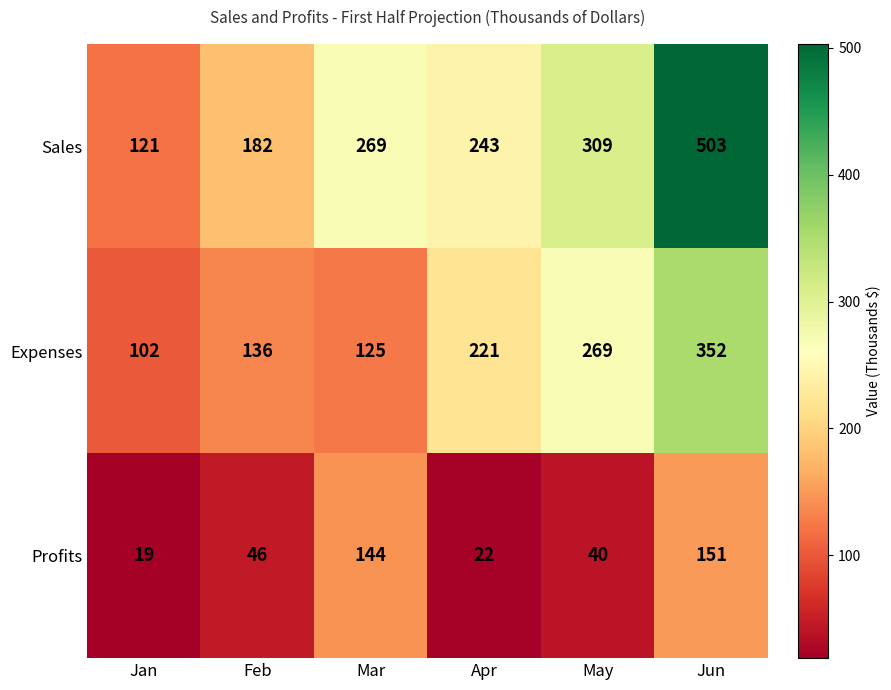

How many categories are shown in the chart?

6